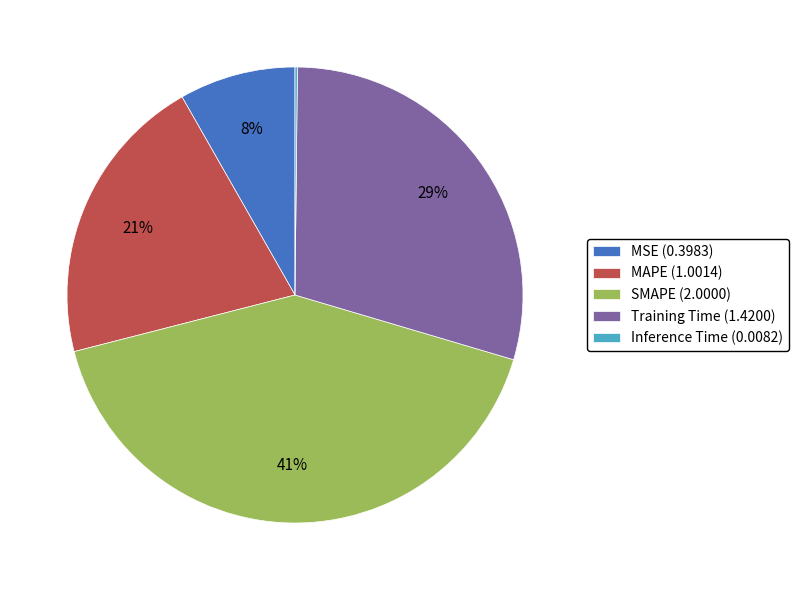

Do MAPE (1.0014) and MSE (0.3983) together represent more than half of the pie?

No